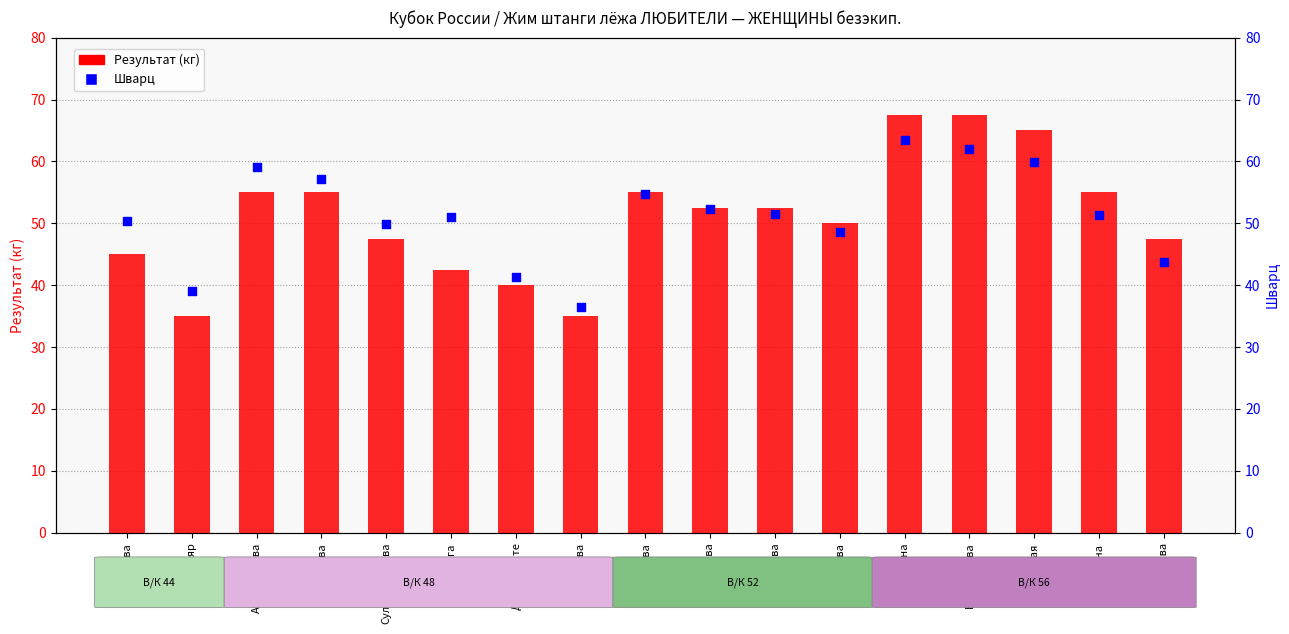

Which series reaches the minimum Y coordinate?

Результат (кг)